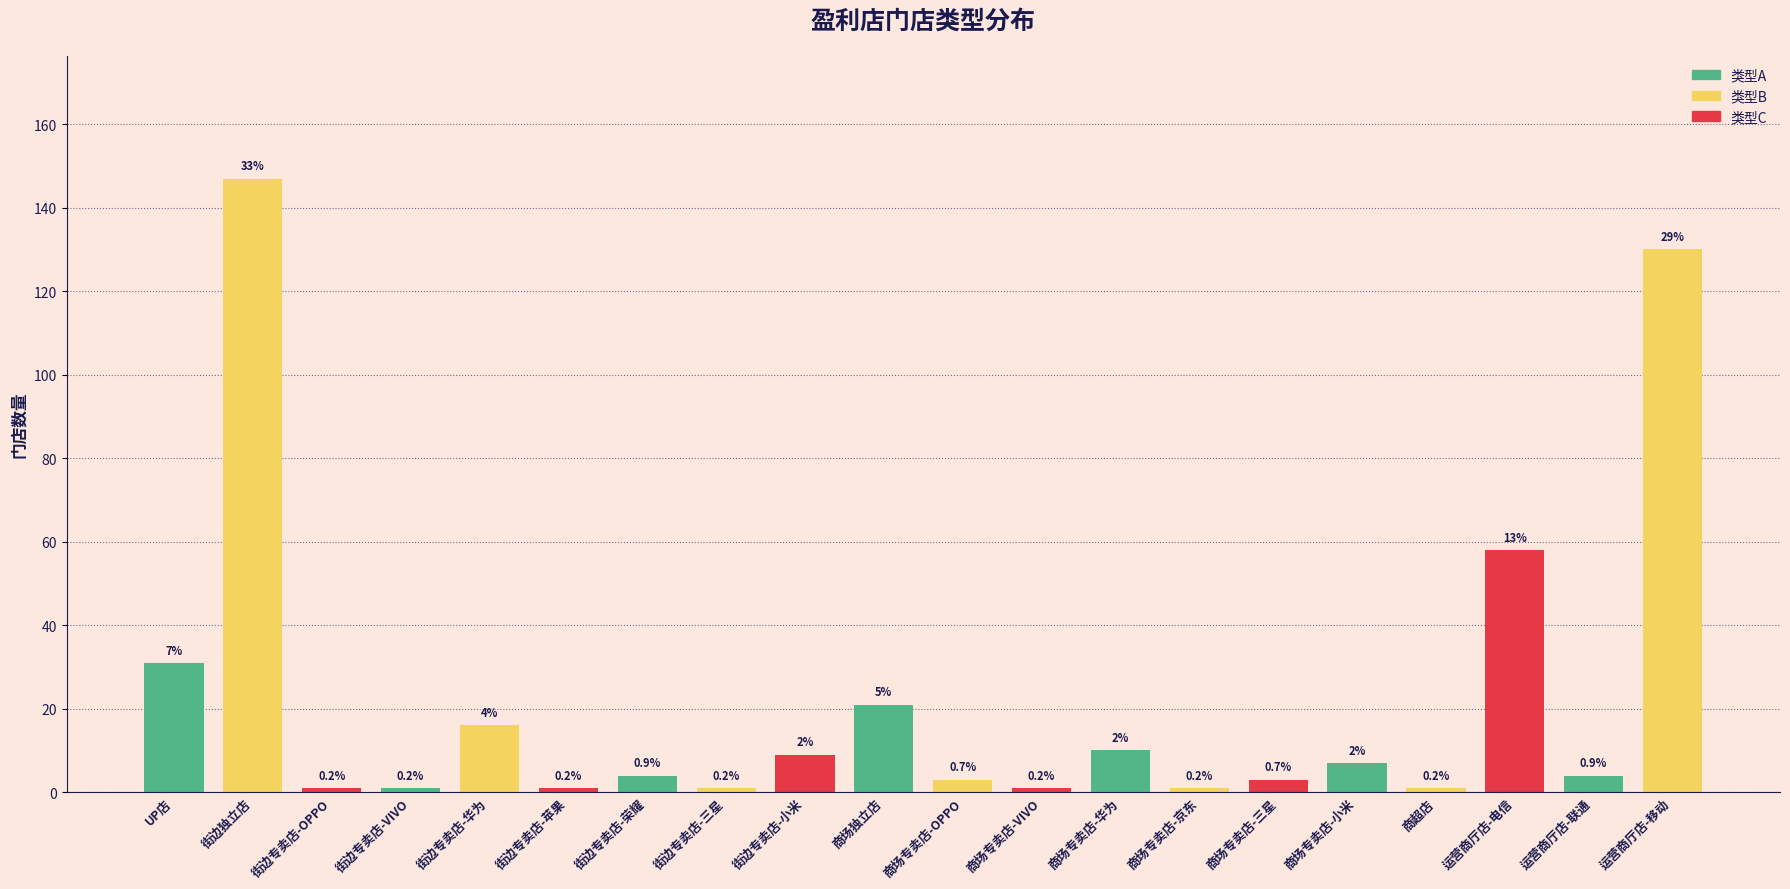

How many bars are there in total?

20